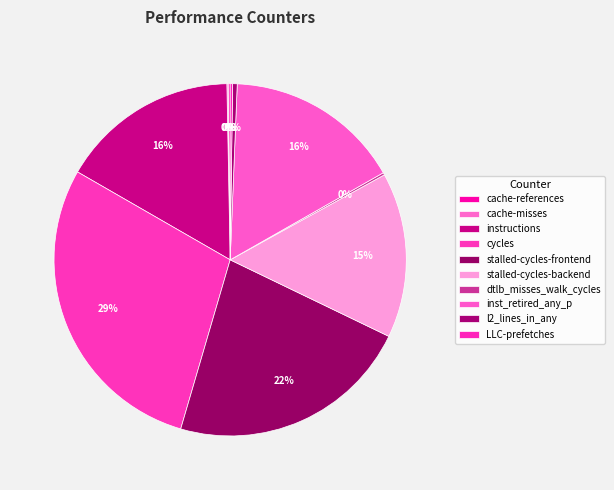

To the nearest percent, what is the combined percentage of cycles and l2_lines_in_any?

29%